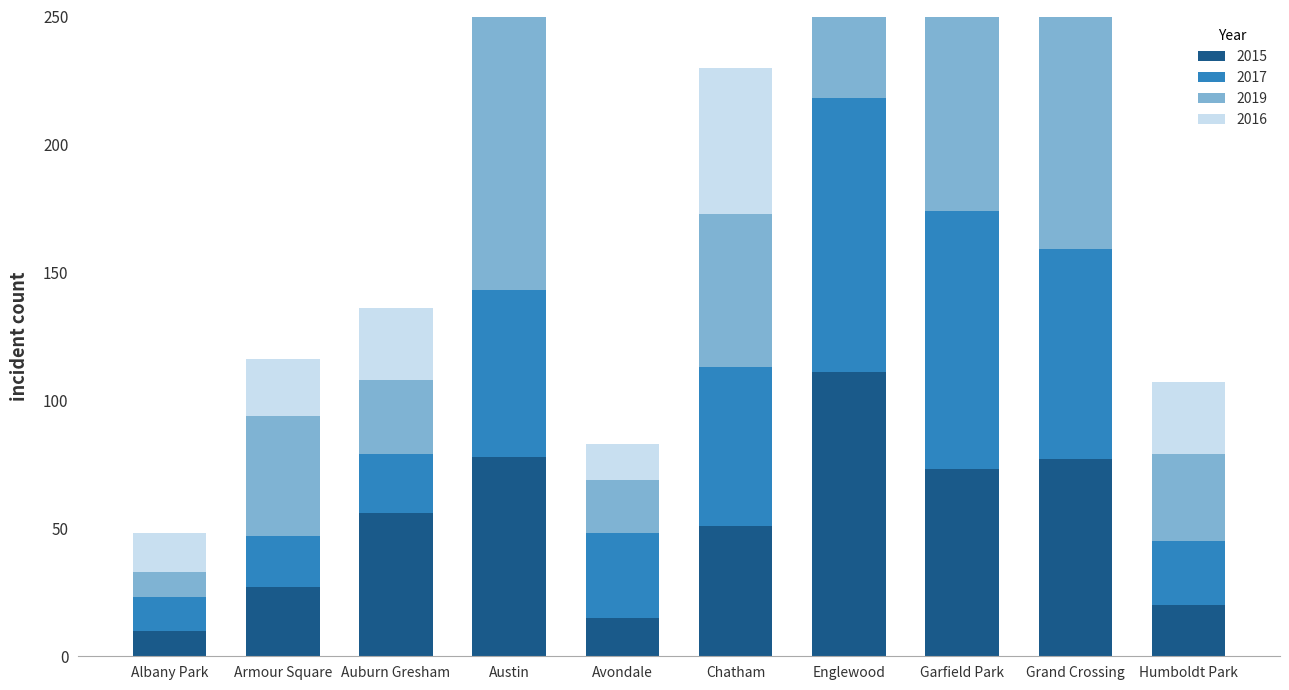

Is it true that 2017 equals 13 at Albany Park?

True